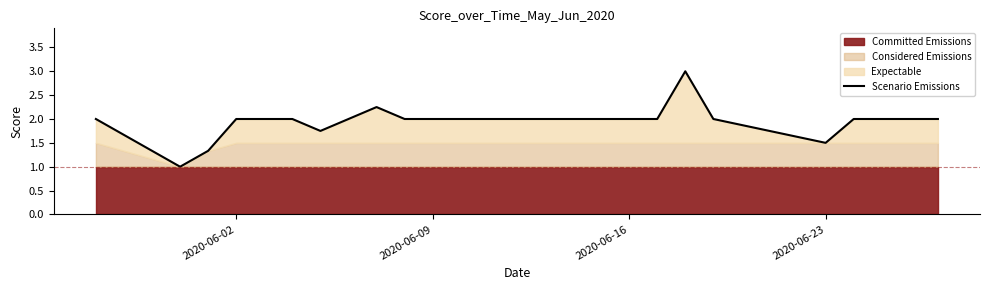

What is the maximum value for Scenario Emissions?

3.0